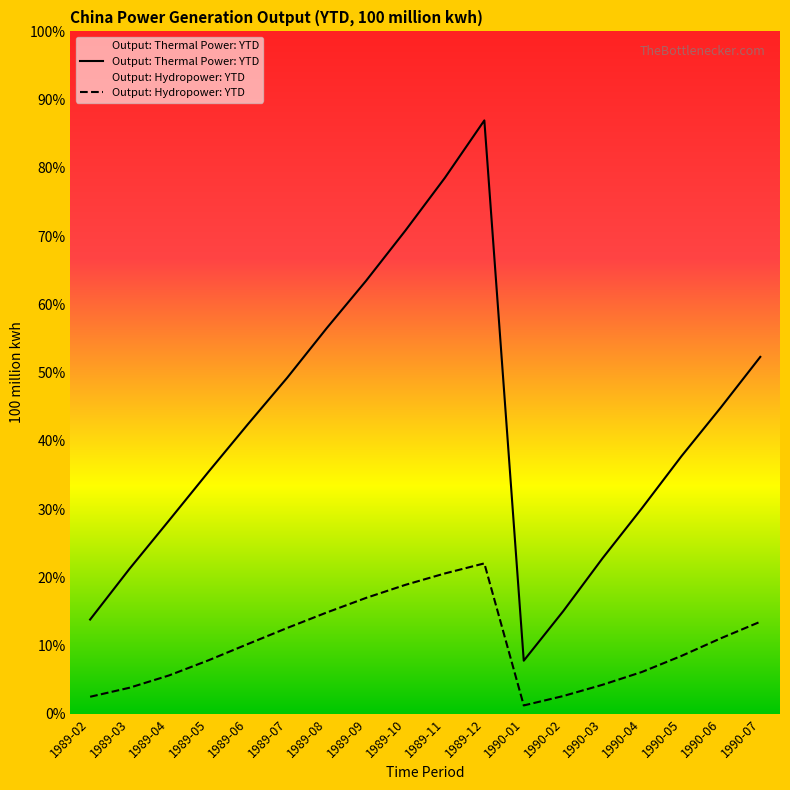

How many lines are shown in the chart?

2